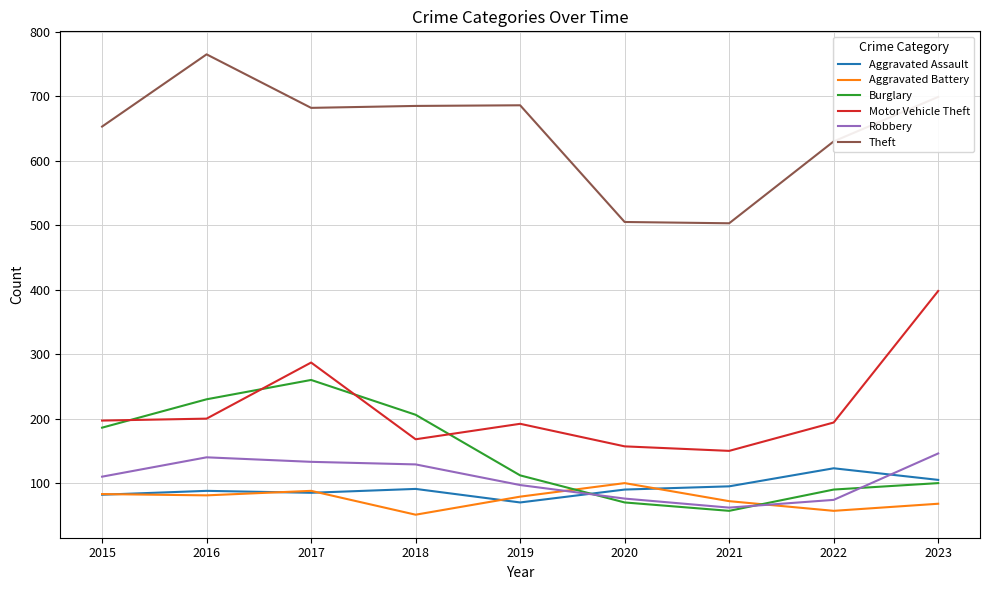

True or false: Aggravated Assault and Theft intersect in this chart.

False